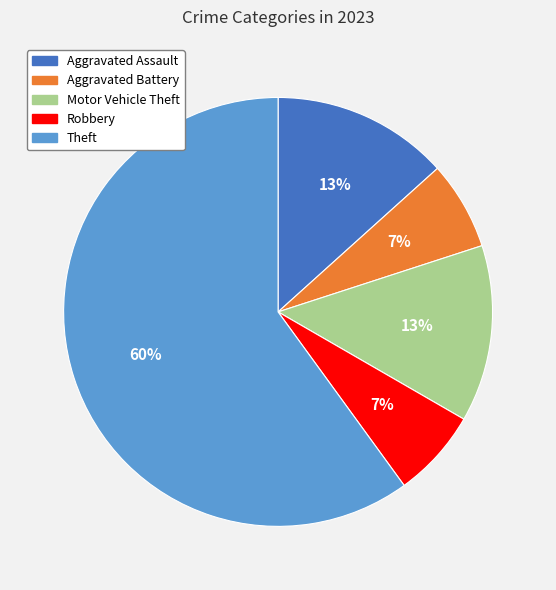

Combined, do Aggravated Battery and Motor Vehicle Theft account for over 50%?

No